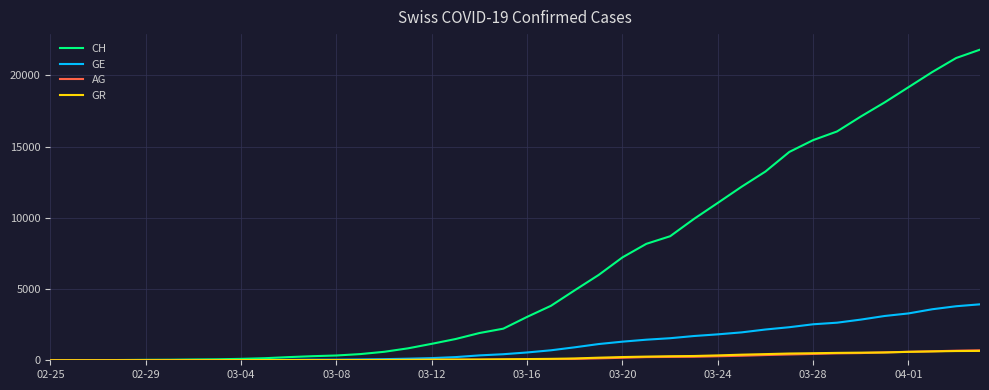

What is the maximum value shown in the chart?

21804